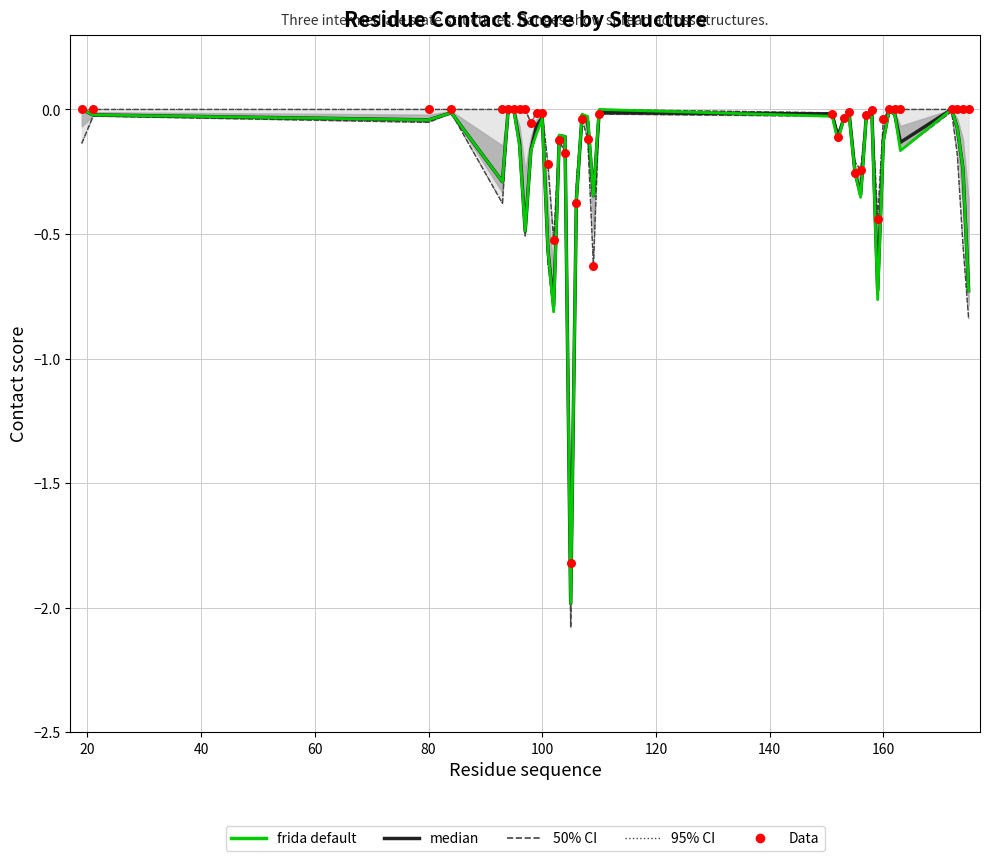

Which series reaches the maximum Y coordinate?

median